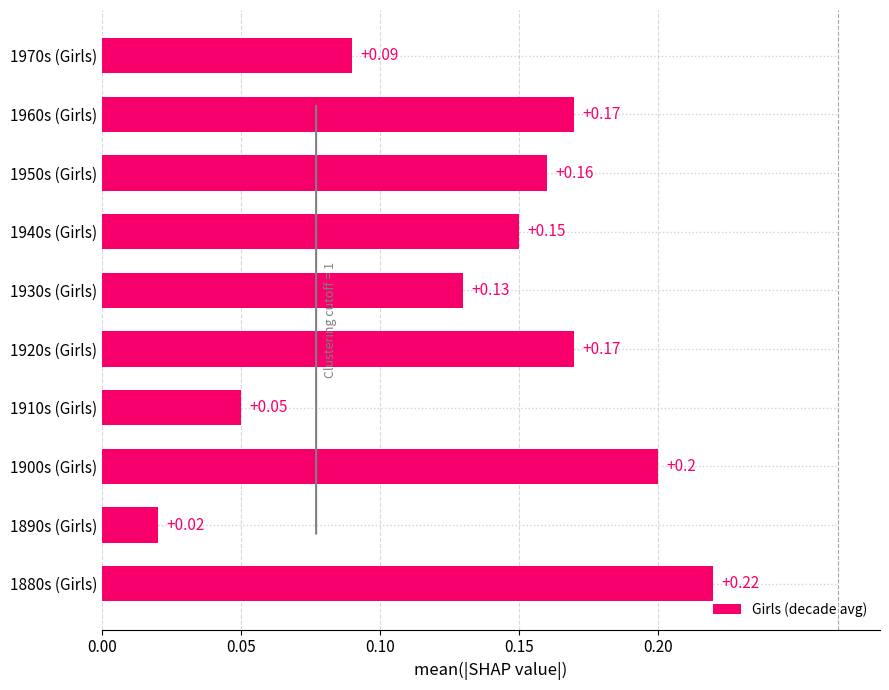

What is the sum of all values?

1.4